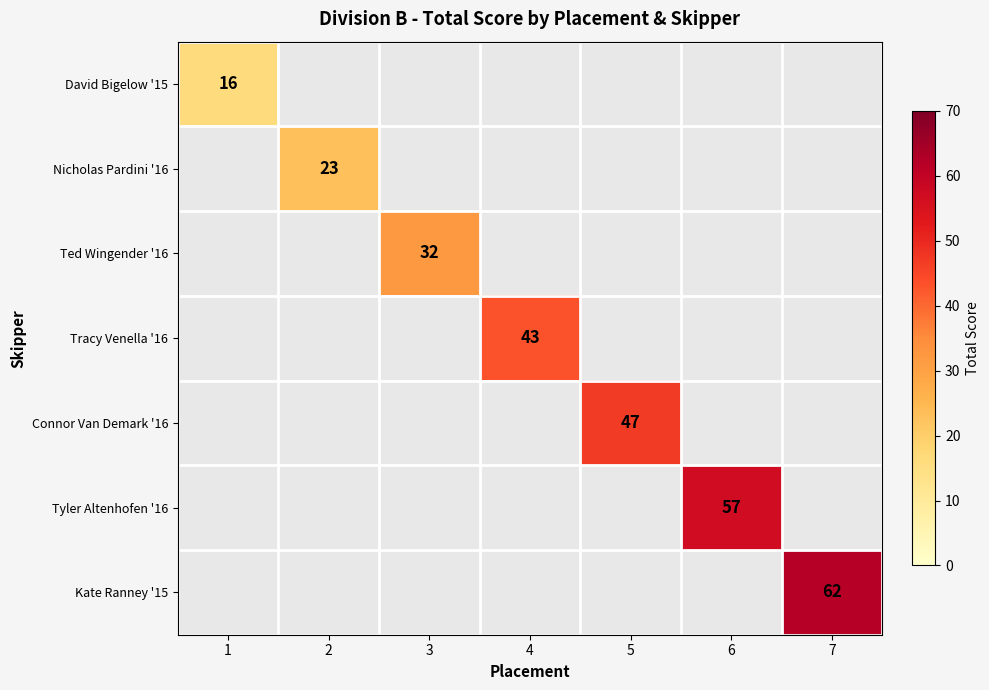

The value of Tracy Venella '16 at 4 is 62. True or false?

False